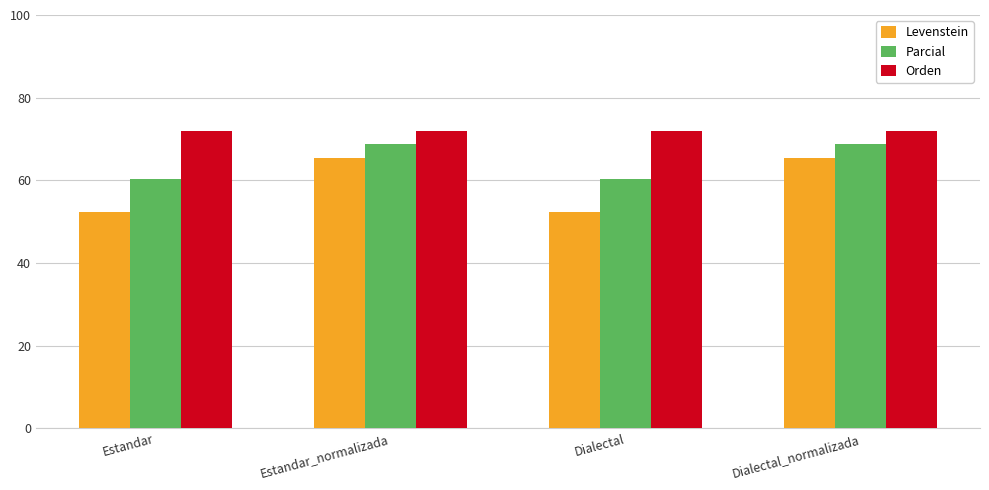

Rank the series by their maximum value, from highest to lowest.

Orden, Parcial, Levenstein